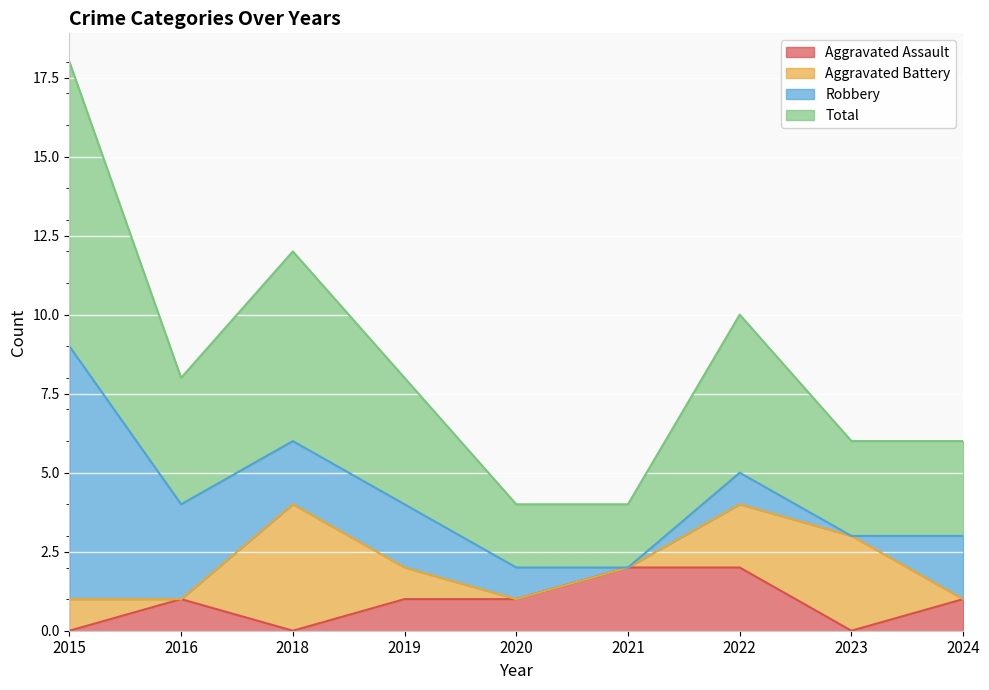

True or false: Total and Aggravated Assault cross at least once.

False